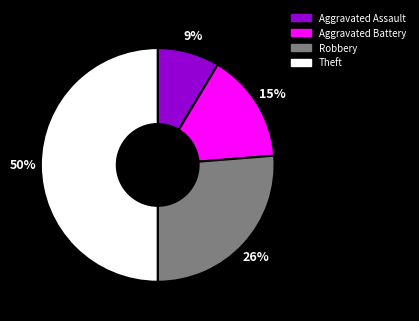

Do Robbery and Aggravated Assault together represent more than half of the pie?

No